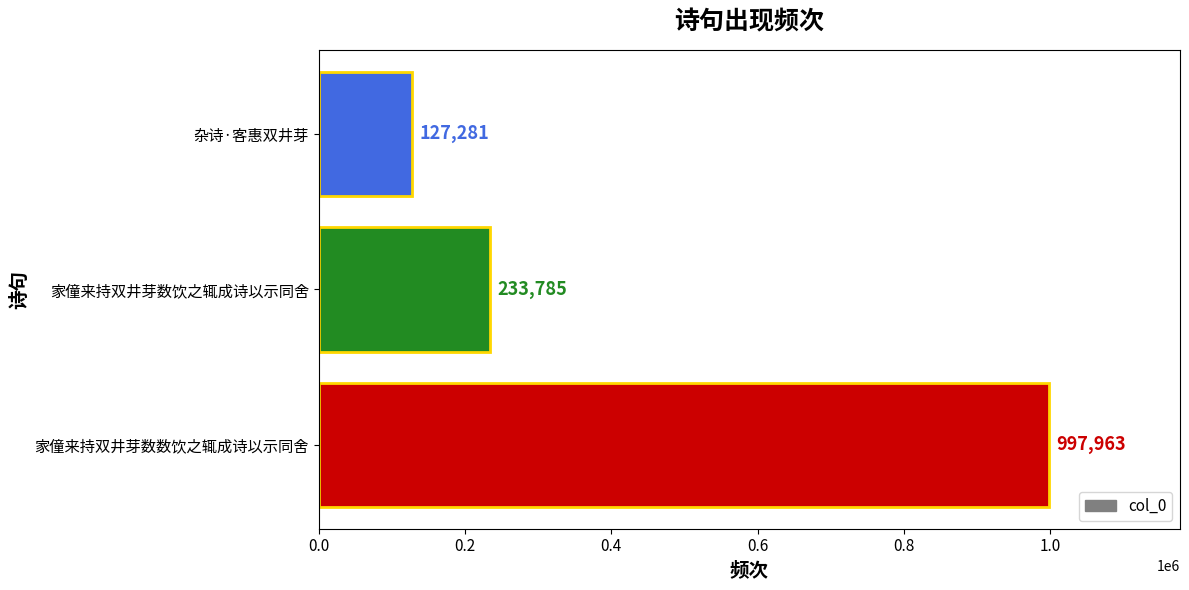

How many bars are there in total?

3